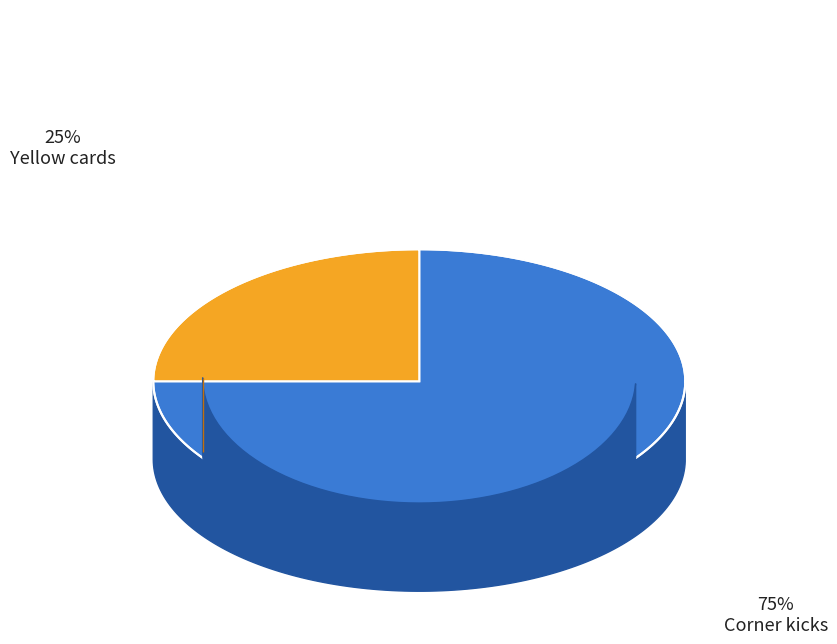

Count the number of slices in the pie.

2